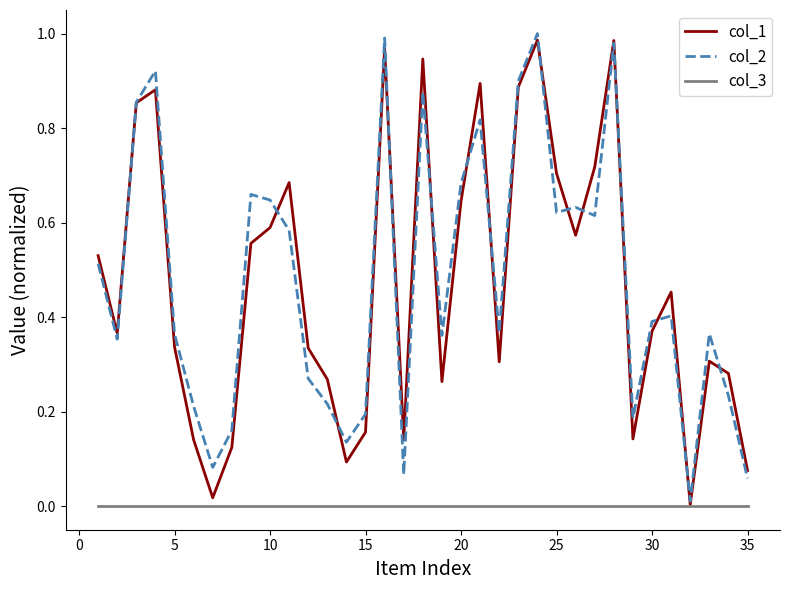

What is the difference between the second highest and second lowest values in the col_1 series?

1.0